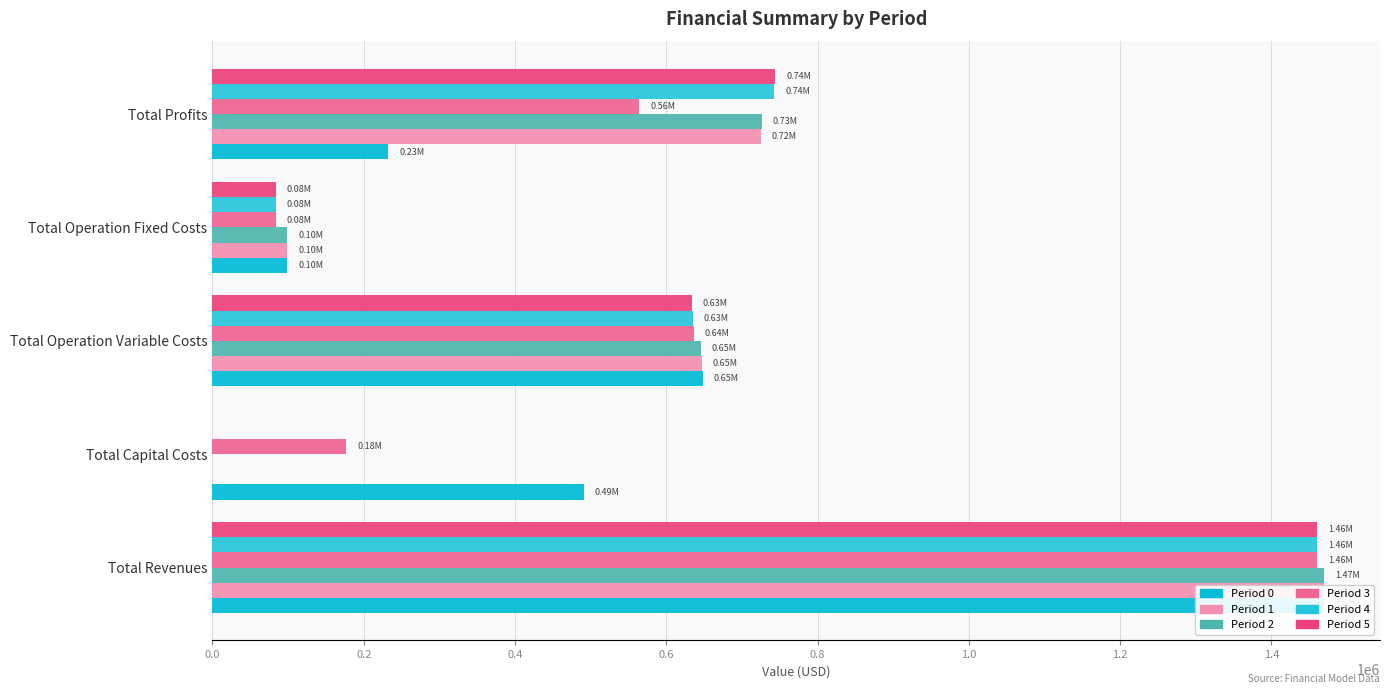

At how many categories does at least one series exceed 1108477?

1